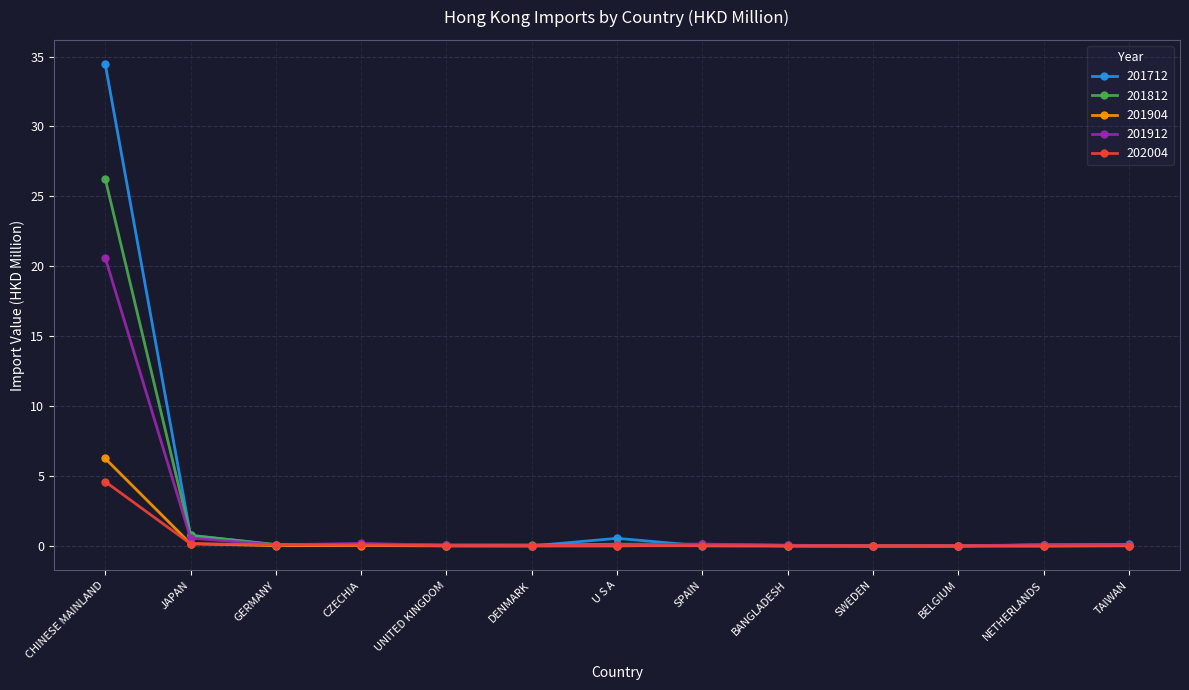

True or false: 201904 has more than 1 interior local peaks.

True